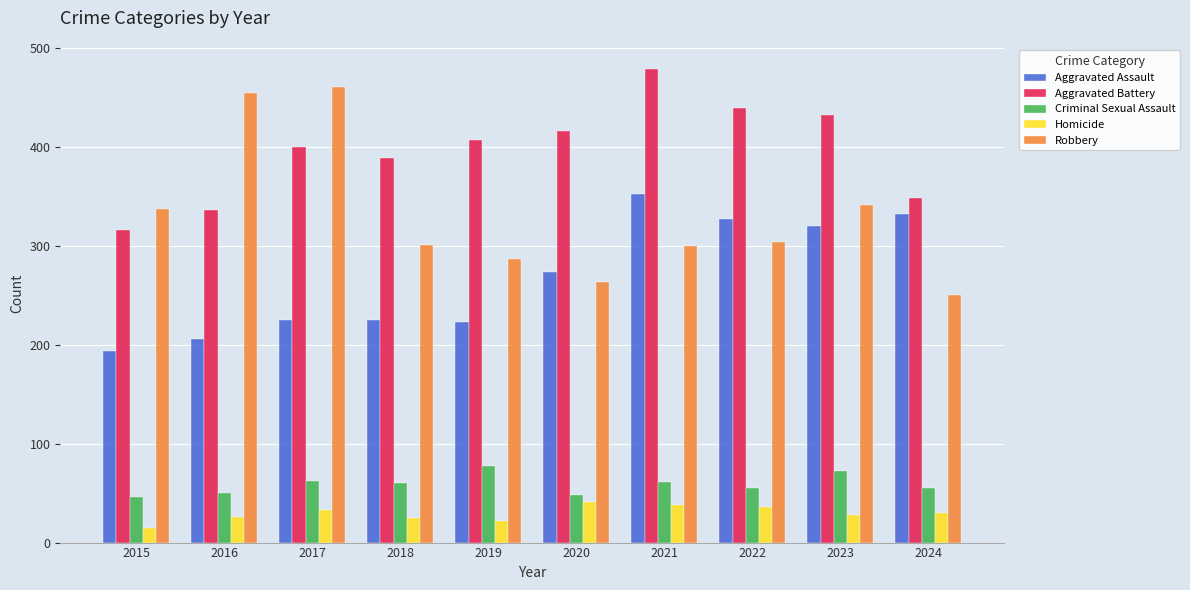

What is the approximate value of Robbery at 2017?

460